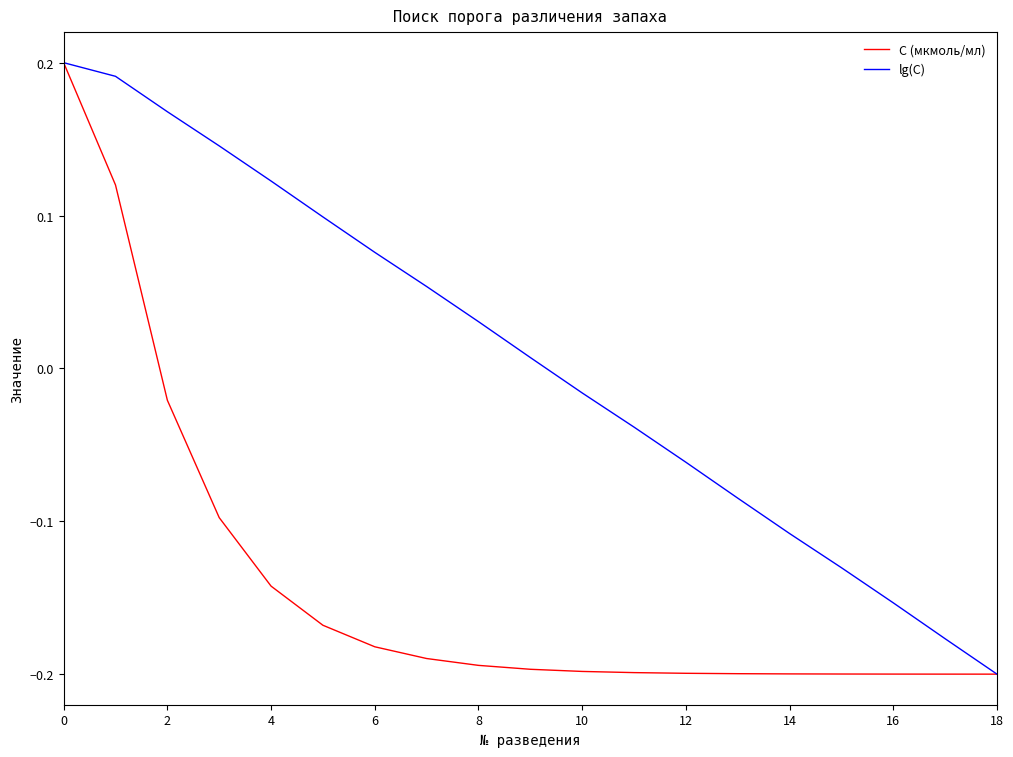

Is it true that lg(C) equals -0.0 at 12?

False